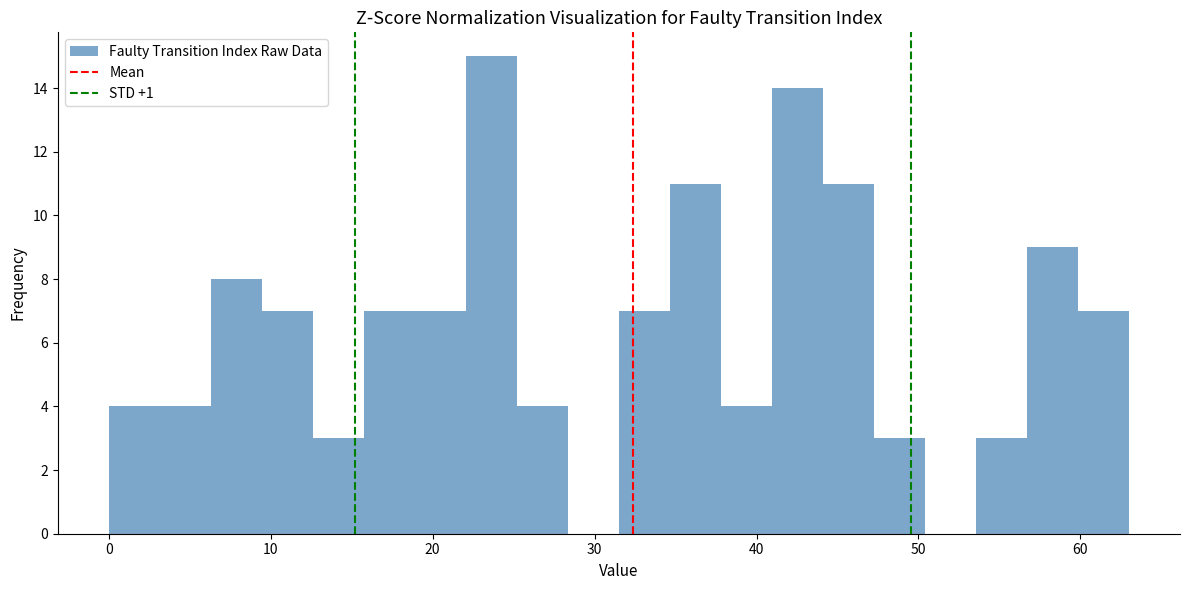

Around what value on the x-axis is the tallest bar? Give the approximate position of its centre, as read against the axis.

24